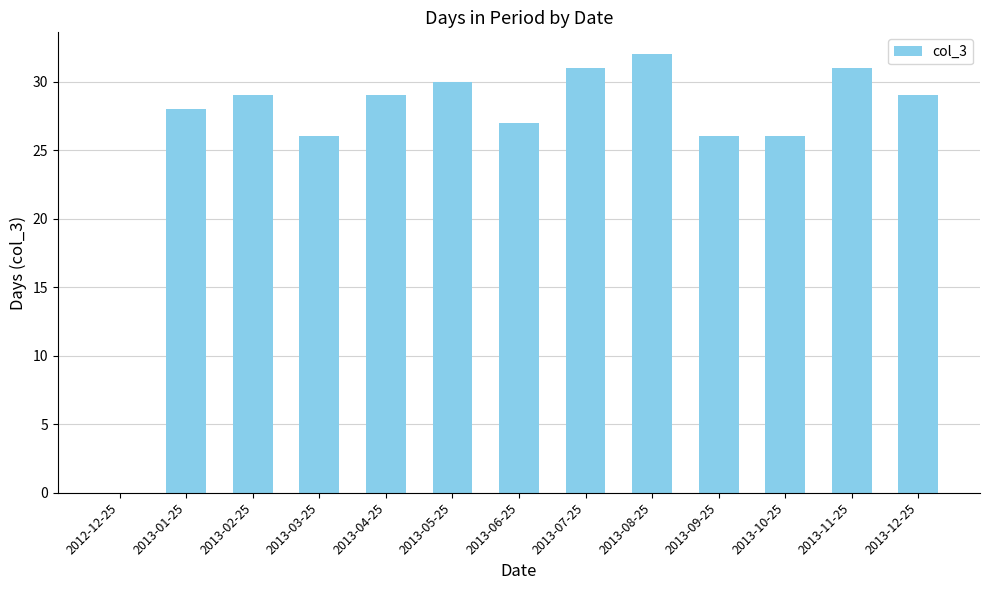

What value does the data have at 2013-09-25, to the nearest 10?

30